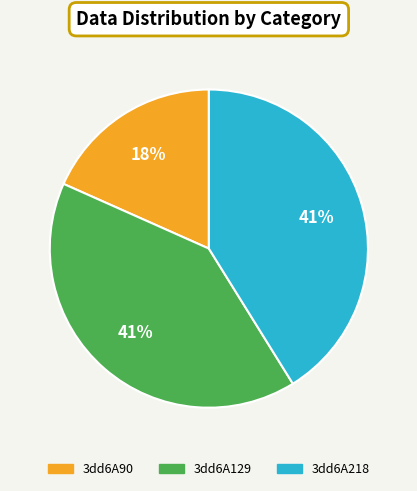

Between 3dd6A90 and 3dd6A218, which is larger?

3dd6A218